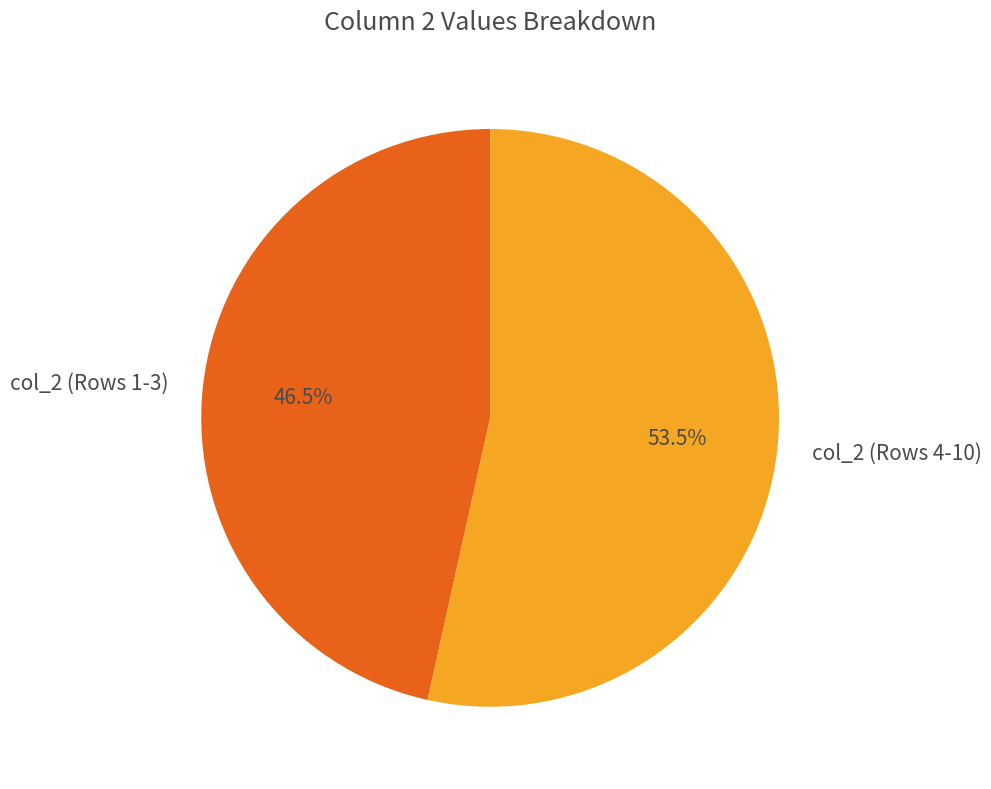

Approximately how many times larger is the value at col_2 (Rows 1-3) compared to col_2 (Rows 4-10)?

0.9